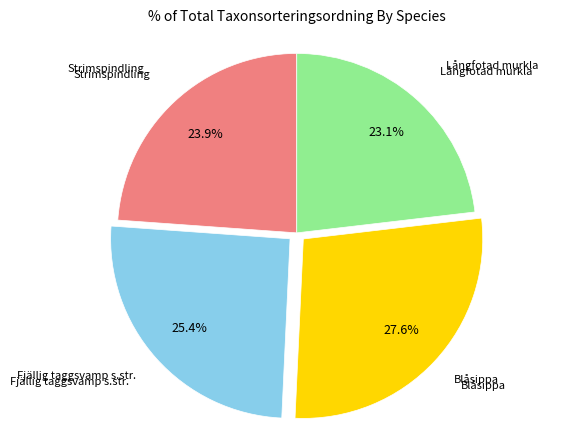

Is there any slice that represents more than half of the pie?

No